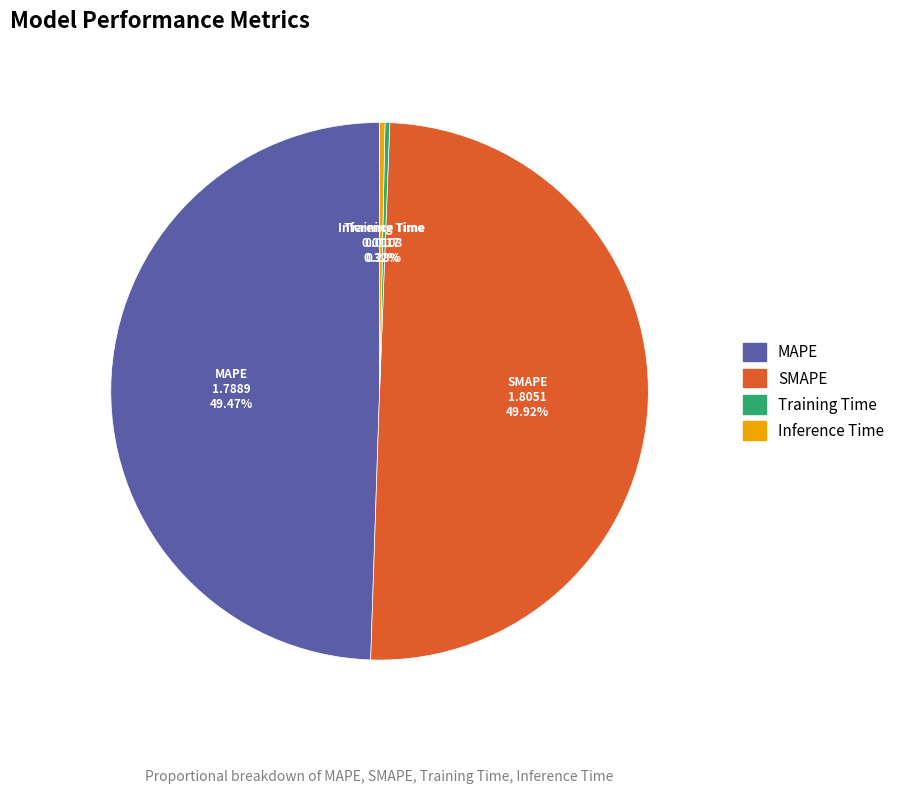

How many slices are in this pie chart?

4